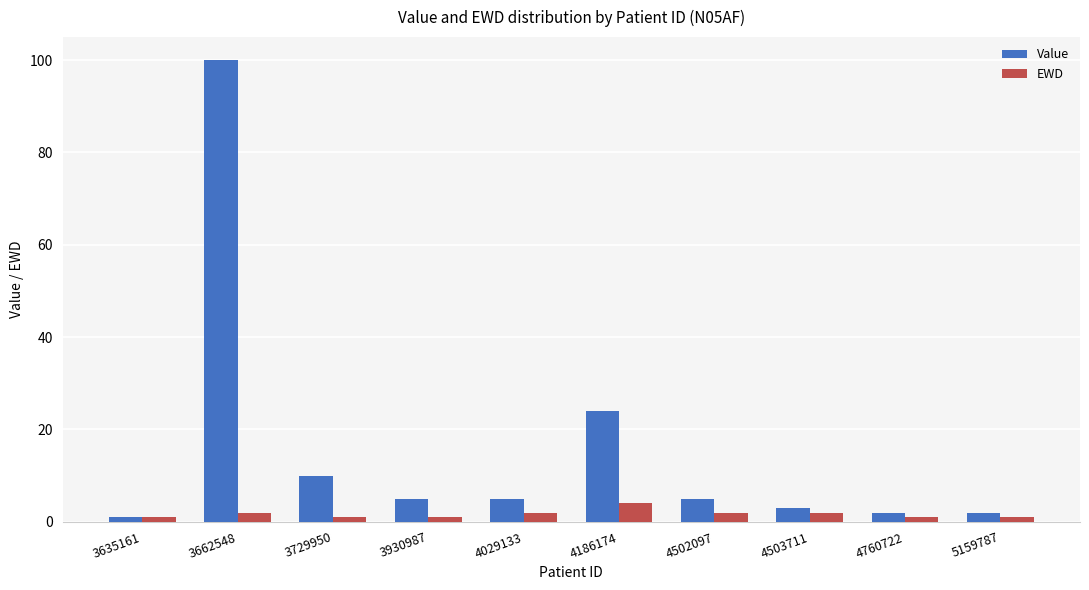

At which label does Value first exceed 5?

3662548